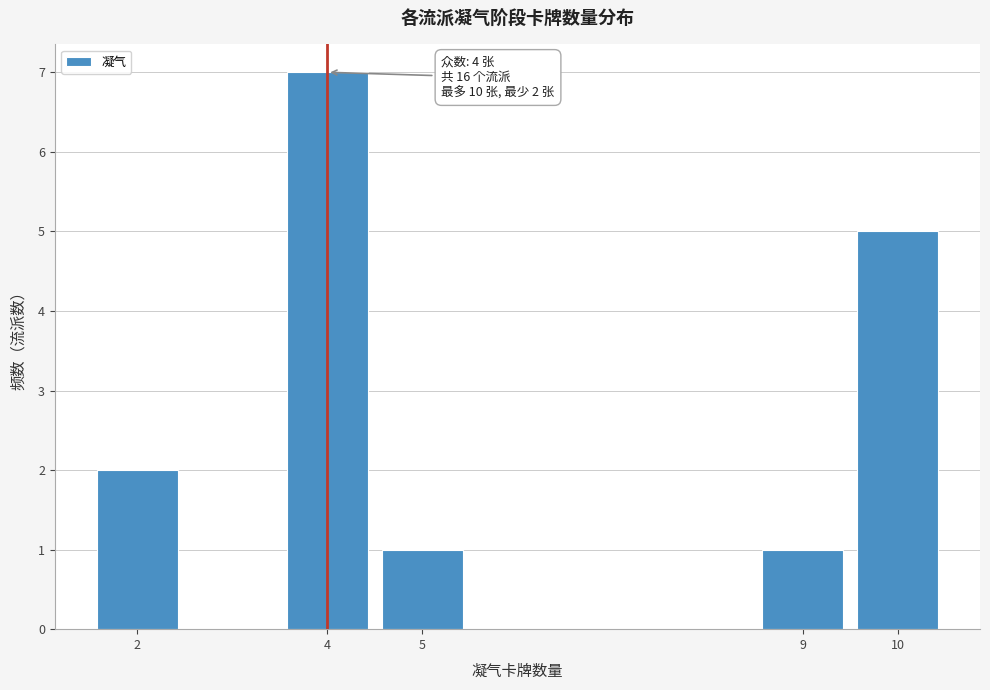

Over which range of the x-axis is the bar tallest?

3.5 to 4.5